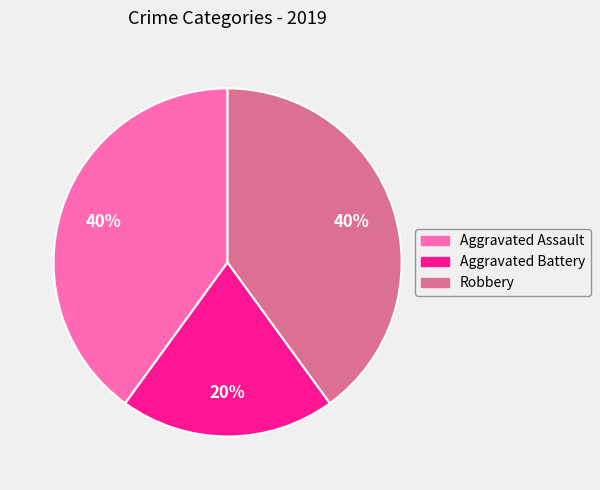

How many slices are in this pie chart?

3